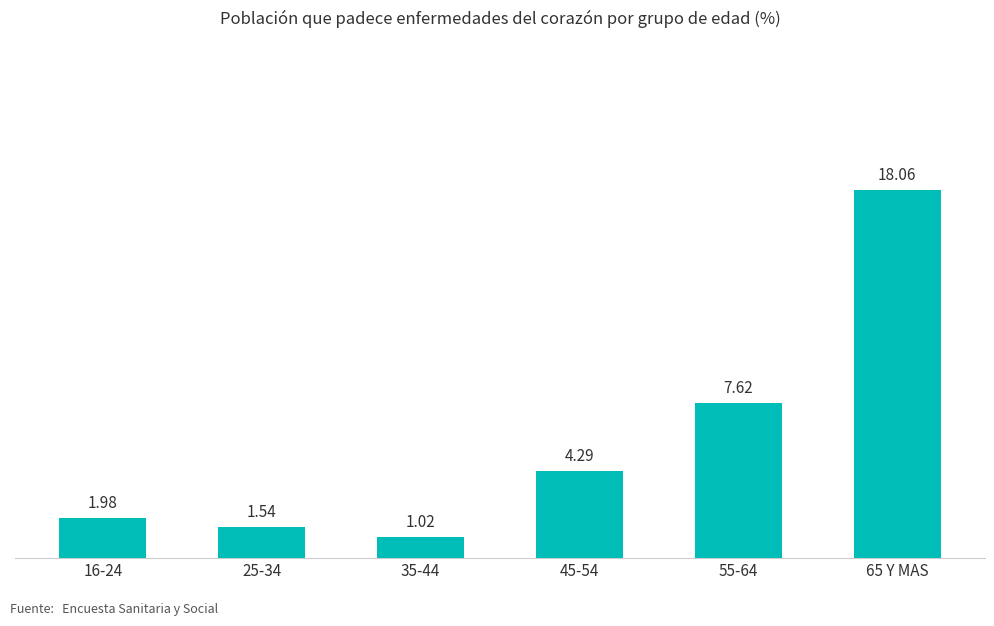

Which label corresponds to the smallest value in the chart?

35-44